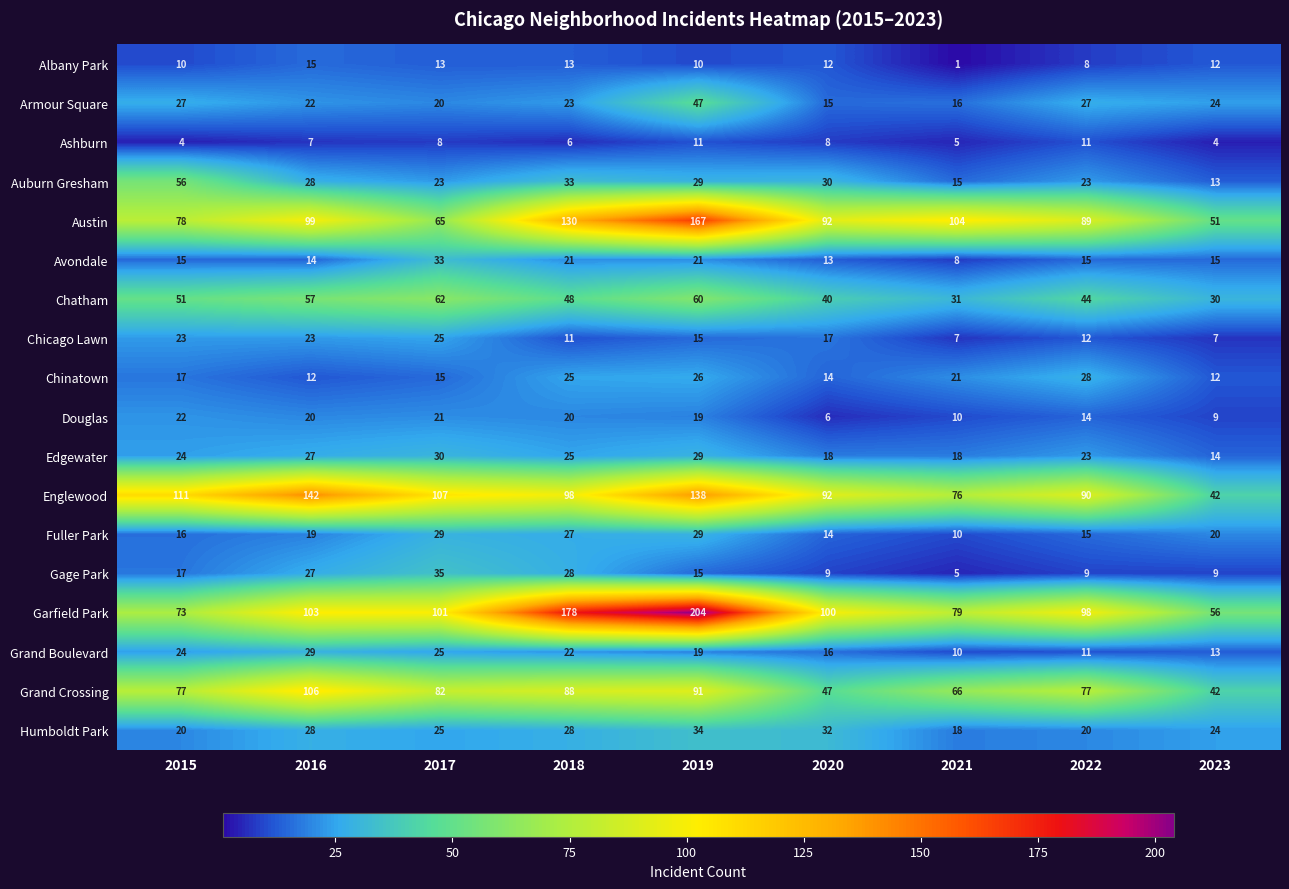

At which category is the sum across all series the highest?

2019